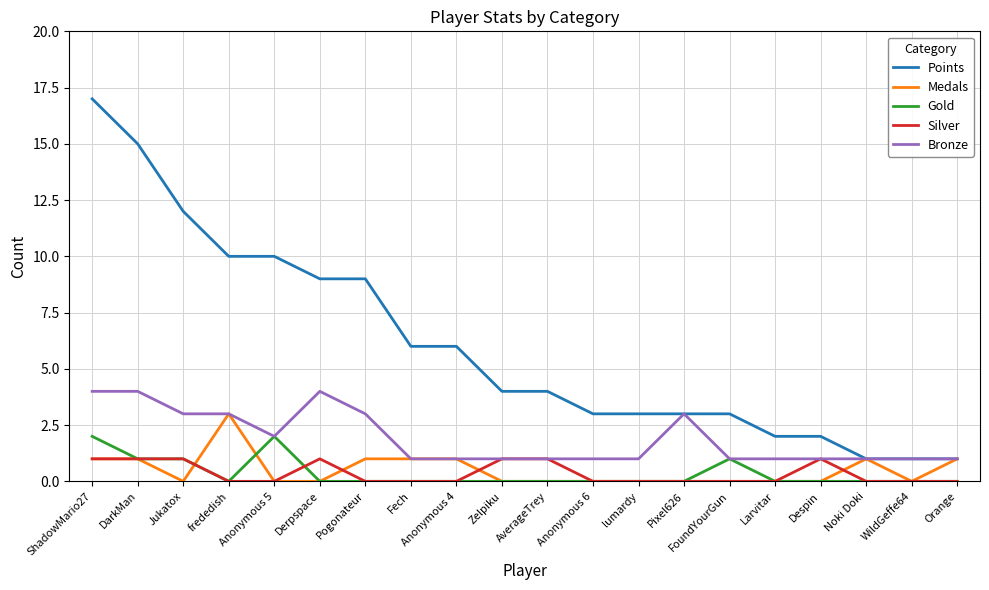

Reading right to left, what are all the values shown in this chart?

Points: Orange=1	WildGeffe64=1	Noki Doki=1	Despin=2	Larvitar=2	FoundYourGun=3	Pixel626=3	lumardy=3	Anonymous 6=3	AverageTrey=4	Zelpiku=4	Anonymous 4=6	Fech=6	Pogonateur=9	Derpspace=9	Anonymous 5=10	frededish=10	Jukatox=12	DarkMan=15	ShadowMario27=17
Medals: Orange=1	WildGeffe64=0	Noki Doki=1	Despin=0	Larvitar=0	FoundYourGun=0	Pixel626=0	lumardy=0	Anonymous 6=0	AverageTrey=0	Zelpiku=0	Anonymous 4=1	Fech=1	Pogonateur=1	Derpspace=0	Anonymous 5=0	frededish=3	Jukatox=0	DarkMan=1	ShadowMario27=1
Gold: Orange=0	WildGeffe64=0	Noki Doki=0	Despin=0	Larvitar=0	FoundYourGun=1	Pixel626=0	lumardy=0	Anonymous 6=0	AverageTrey=0	Zelpiku=0	Anonymous 4=0	Fech=0	Pogonateur=0	Derpspace=0	Anonymous 5=2	frededish=0	Jukatox=1	DarkMan=1	ShadowMario27=2
Silver: Orange=0	WildGeffe64=0	Noki Doki=0	Despin=1	Larvitar=0	FoundYourGun=0	Pixel626=0	lumardy=0	Anonymous 6=0	AverageTrey=1	Zelpiku=1	Anonymous 4=0	Fech=0	Pogonateur=0	Derpspace=1	Anonymous 5=0	frededish=0	Jukatox=1	DarkMan=1	ShadowMario27=1
Bronze: Orange=1	WildGeffe64=1	Noki Doki=1	Despin=1	Larvitar=1	FoundYourGun=1	Pixel626=3	lumardy=1	Anonymous 6=1	AverageTrey=1	Zelpiku=1	Anonymous 4=1	Fech=1	Pogonateur=3	Derpspace=4	Anonymous 5=2	frededish=3	Jukatox=3	DarkMan=4	ShadowMario27=4